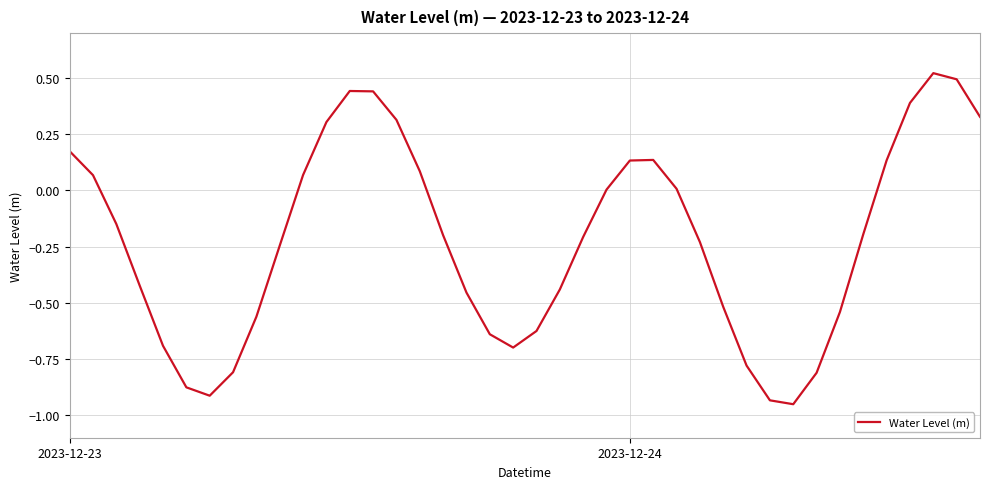

What is the difference between the maximum and minimum values?

1.5